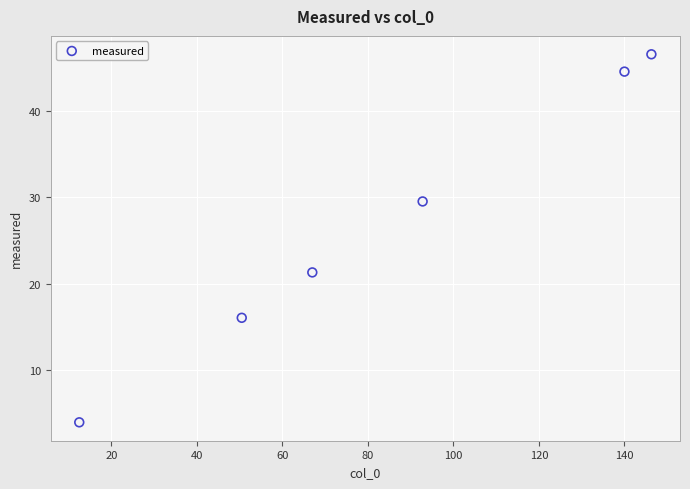

What Y value in the scatter plot is closest to 25?

21.3